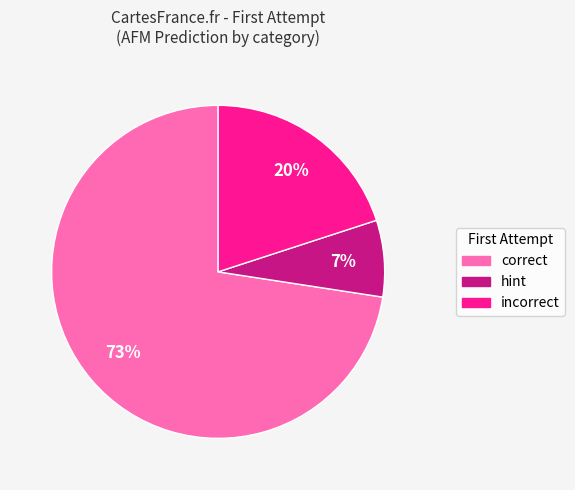

To the nearest percent, what is the average slice percentage?

33%